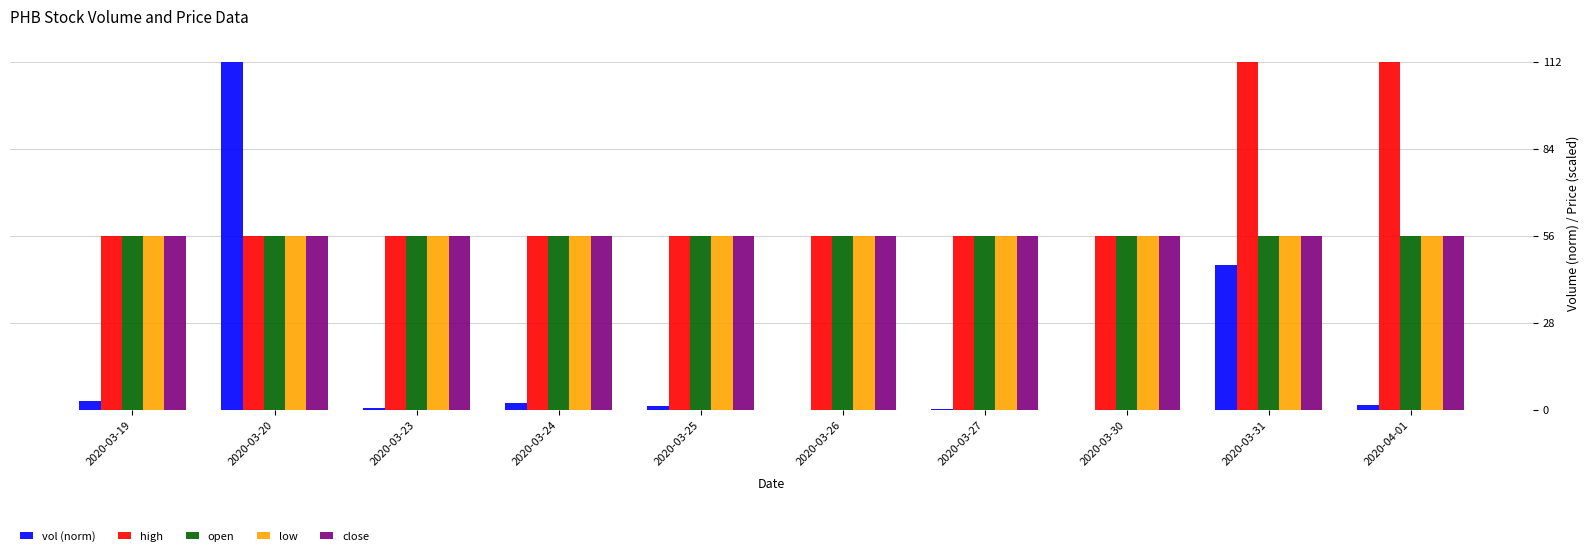

What is the highest value of the high series?

112.0